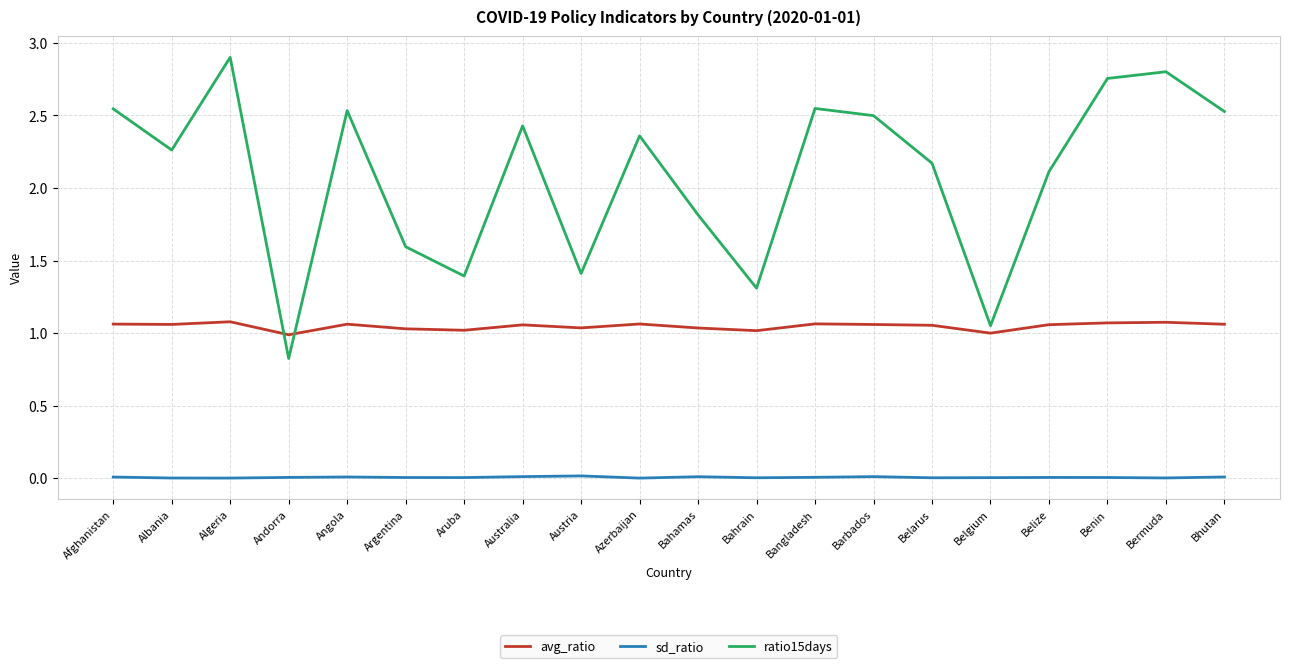

Rank the series by their maximum value, from highest to lowest.

ratio15days, avg_ratio, sd_ratio